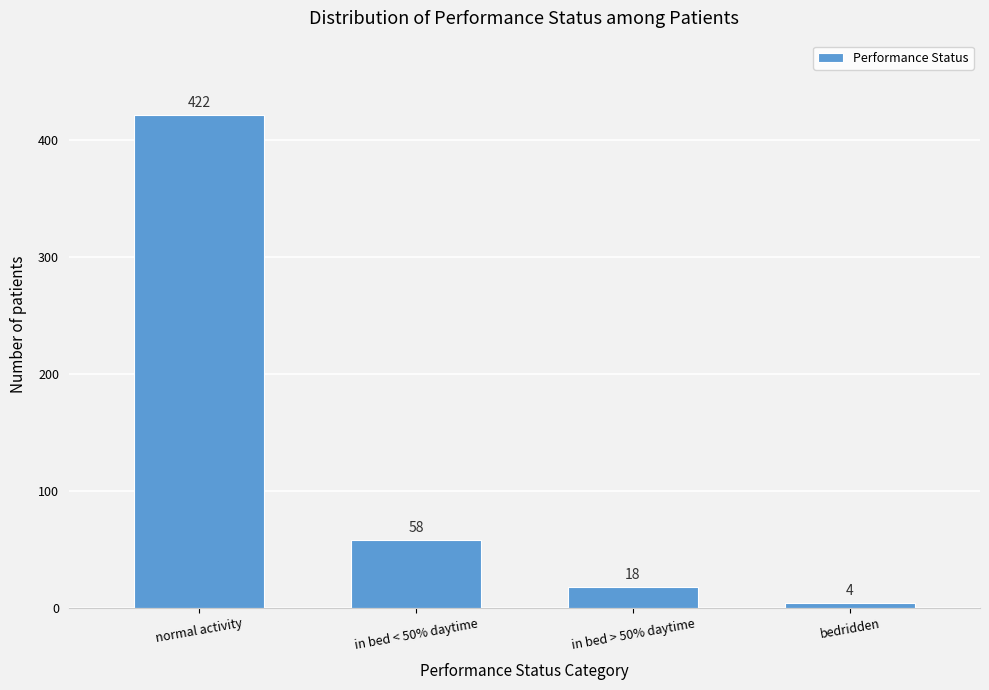

Reading left to right, list all the values displayed in this chart.

422	58	18	4